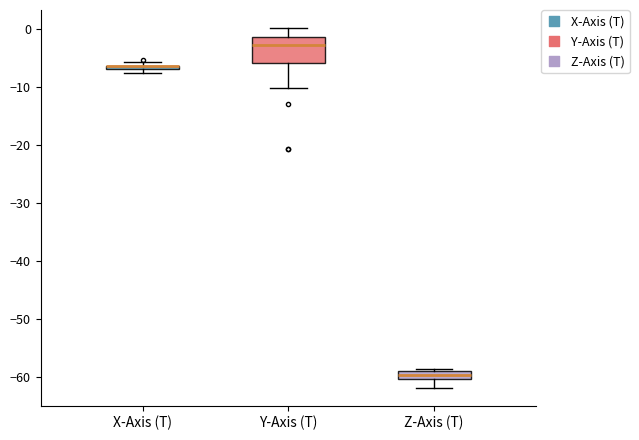

Comparing the boxes themselves (not the whiskers), which one is the tallest?

Y-Axis (T)